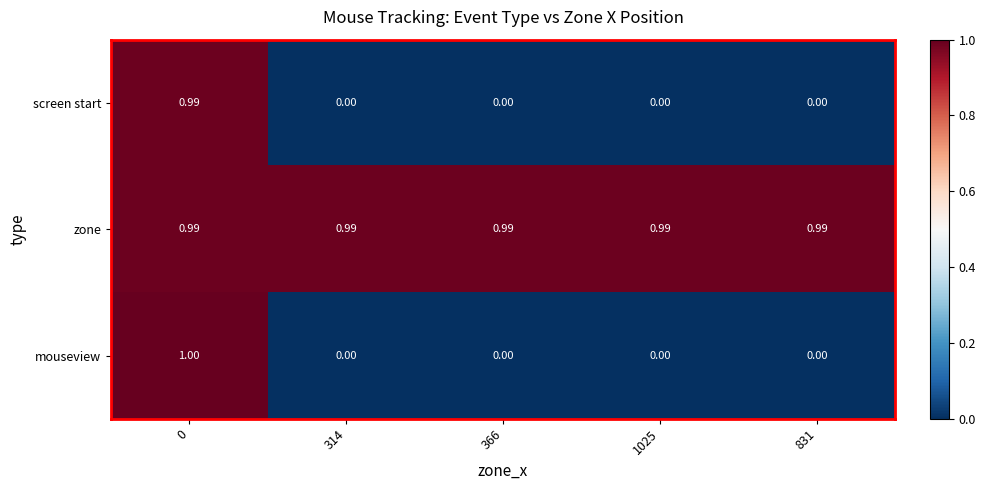

Which series has the largest total across all categories?

zone